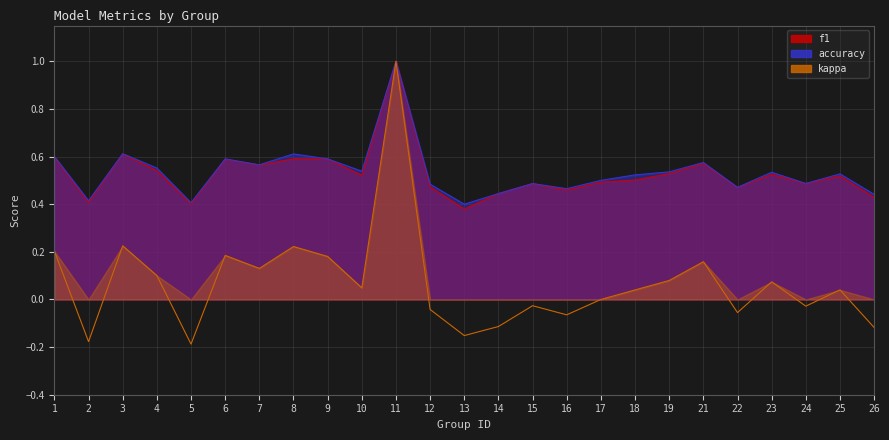

List the labels in order of accuracy value, smallest first.

13, 5, 2, 26, 14, 16, 22, 12, 15, 24, 17, 18, 25, 23, 19, 10, 4, 7, 21, 6, 9, 1, 8, 3, 11